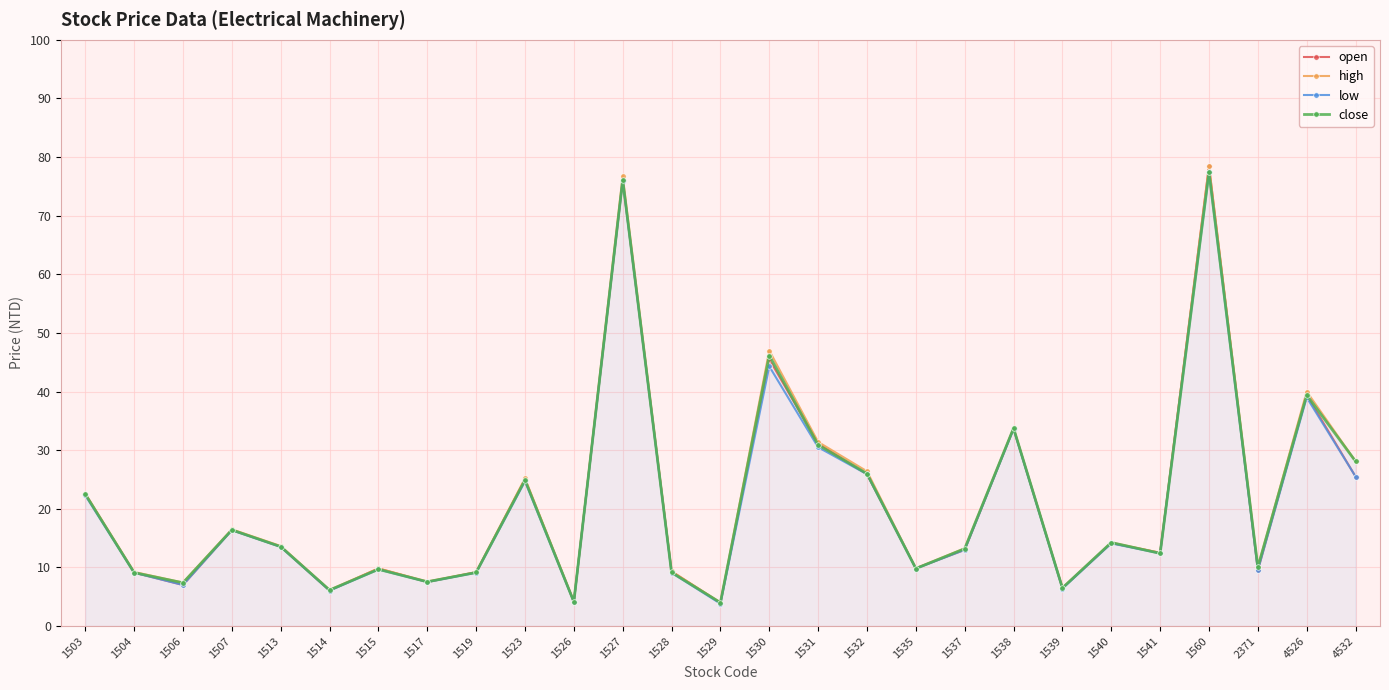

What is the value of the open point at the 9th from the left?

9.2